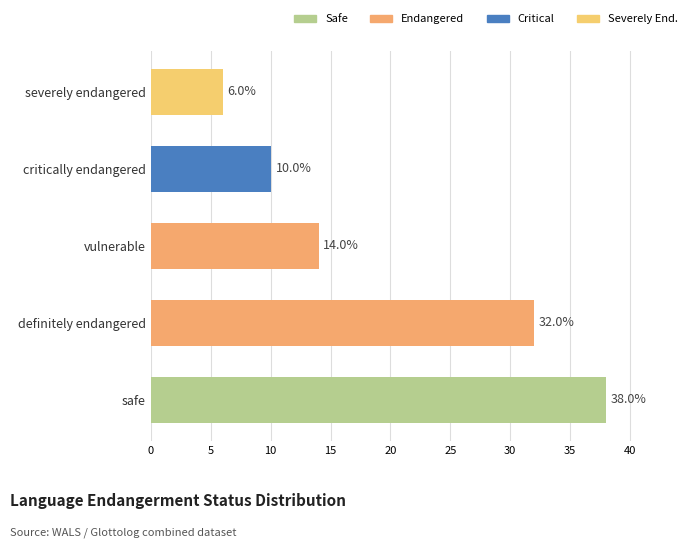

Which label corresponds to the smallest value in the chart?

severely endangered